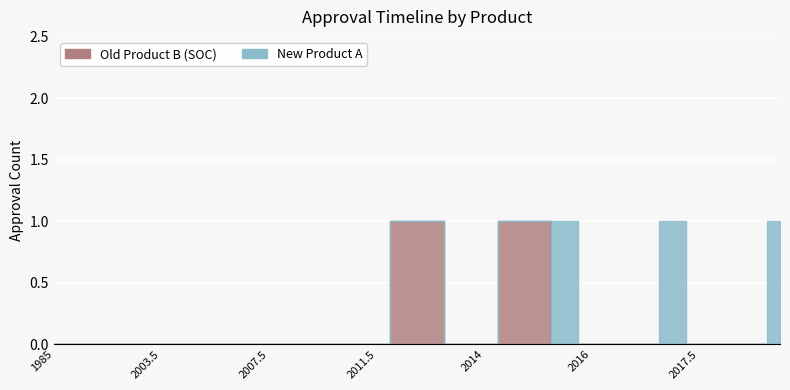

Where is the first local maximum for New Product A?

2015.5